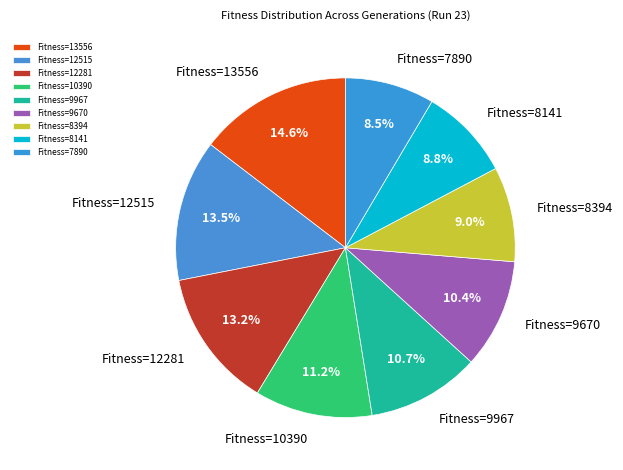

Which category has the biggest portion of the pie?

Fitness=13556